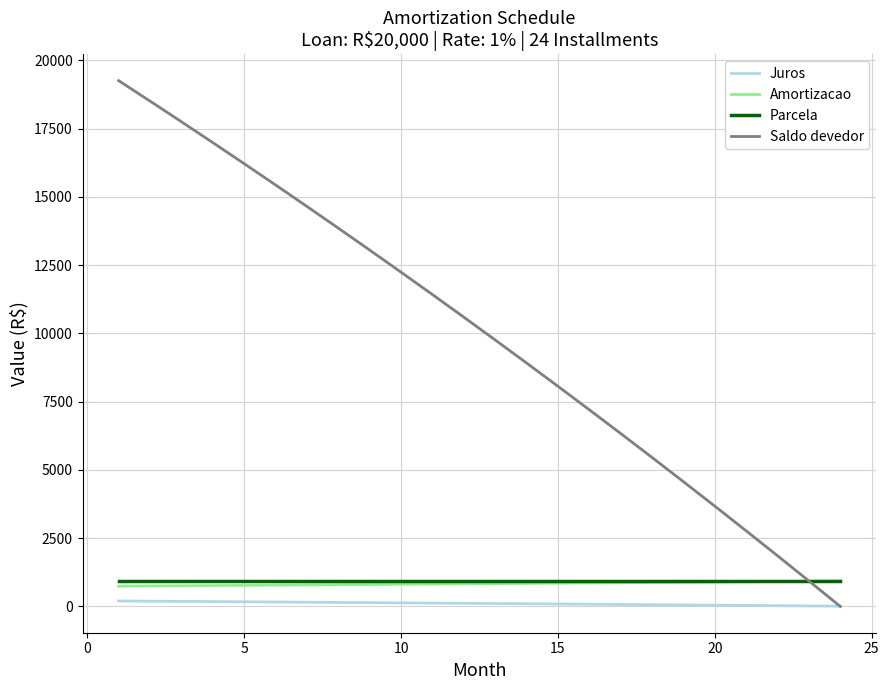

True or false: Amortizacao and Juros intersect in this chart.

False